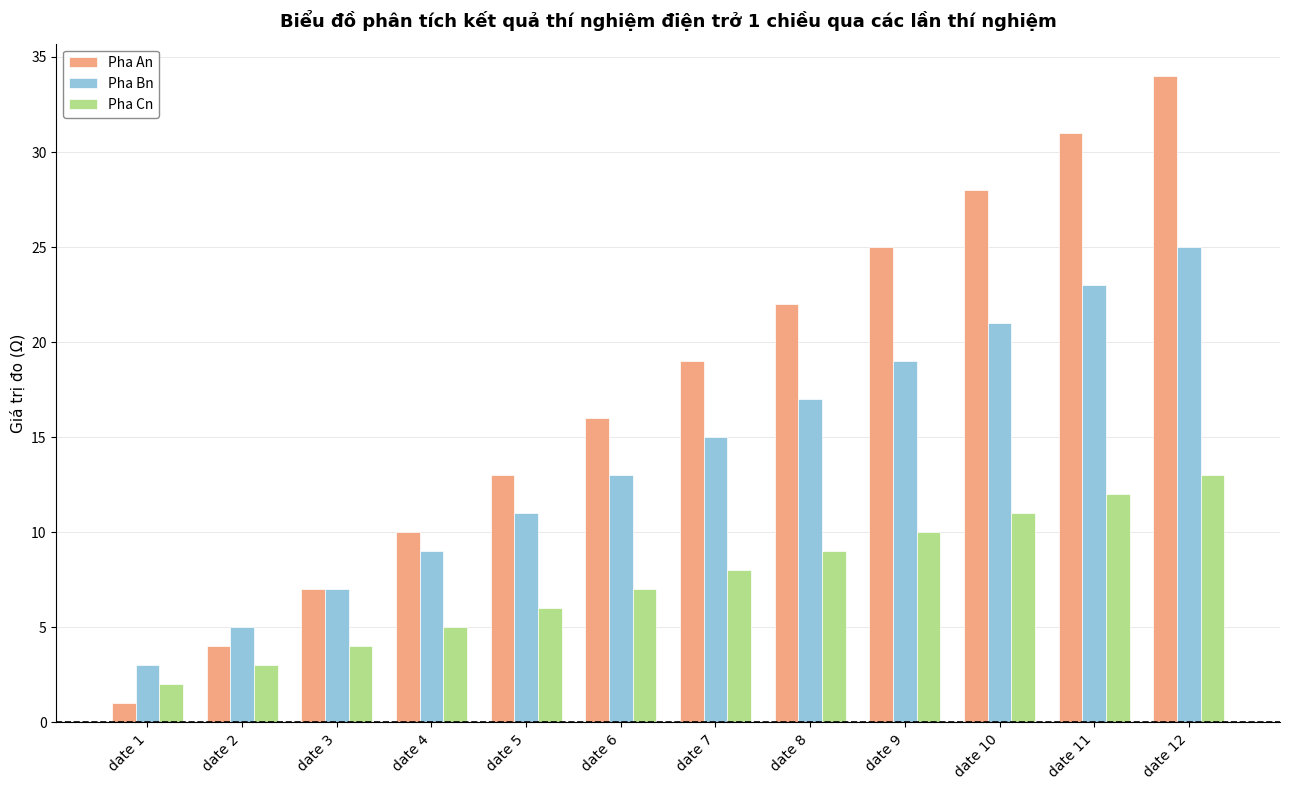

At which category is the sum across all series the highest?

date 12